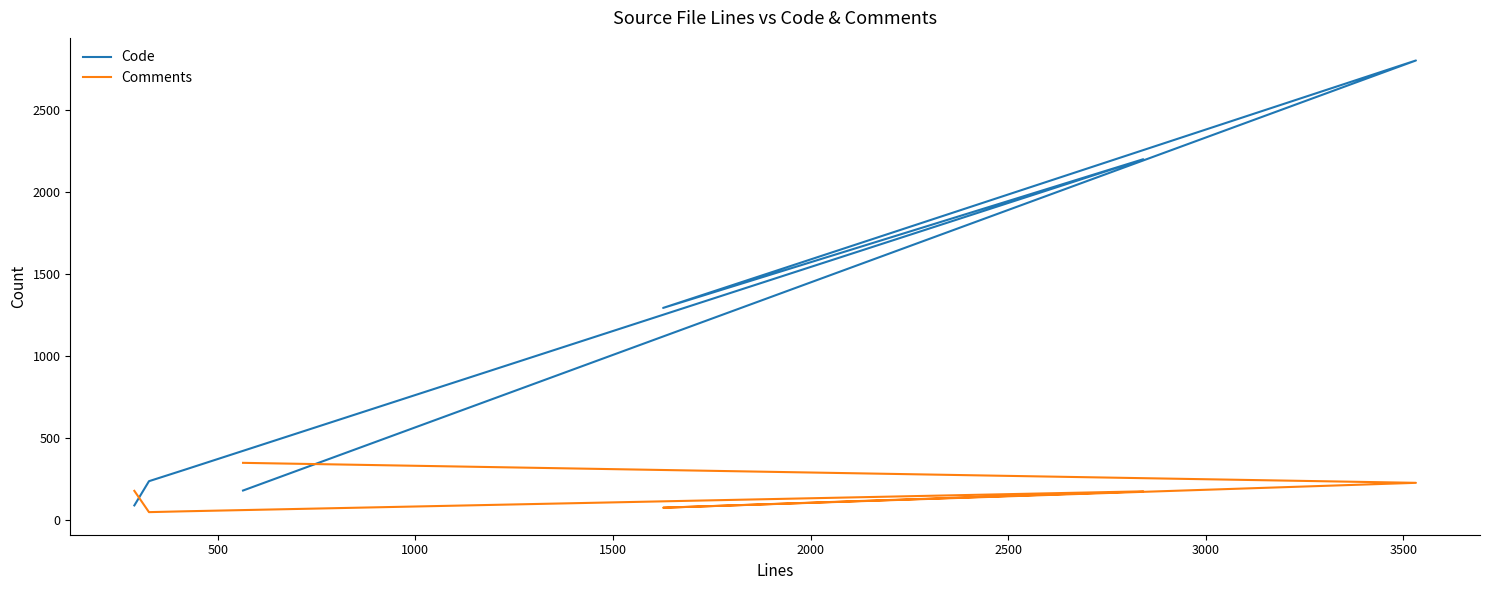

In Code, how many points are higher than both neighbors (excluding endpoints)?

2